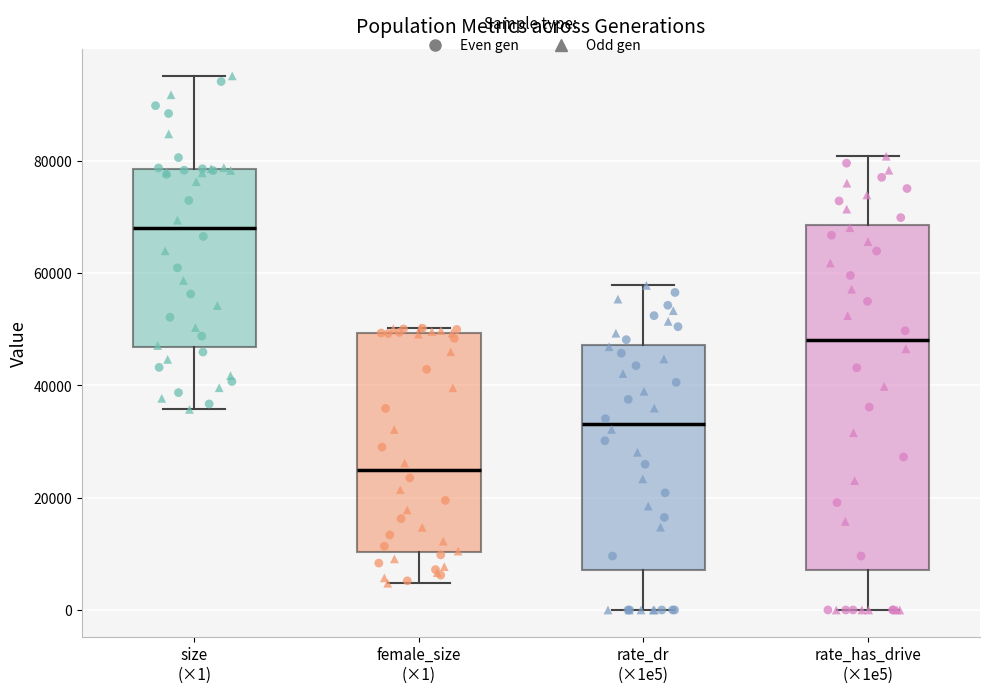

Comparing the boxes themselves (not the whiskers), which one is the tallest?

rate_has_drive (×1e5)